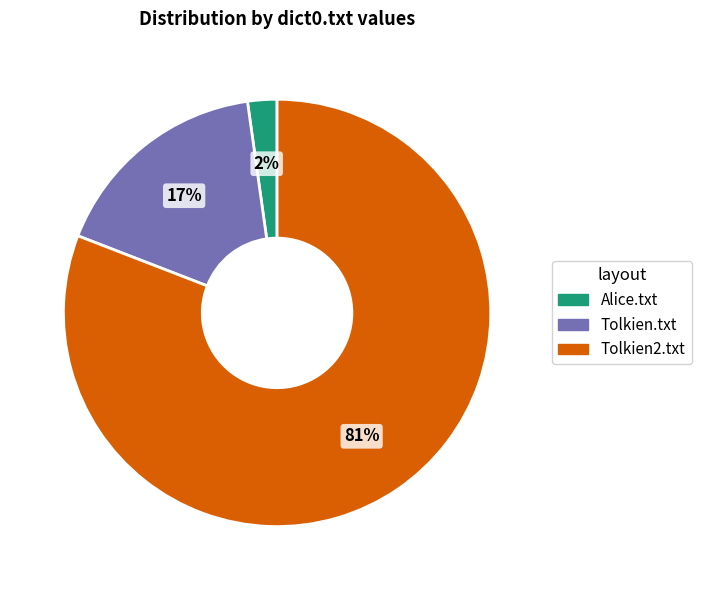

Count the number of slices in the pie.

3